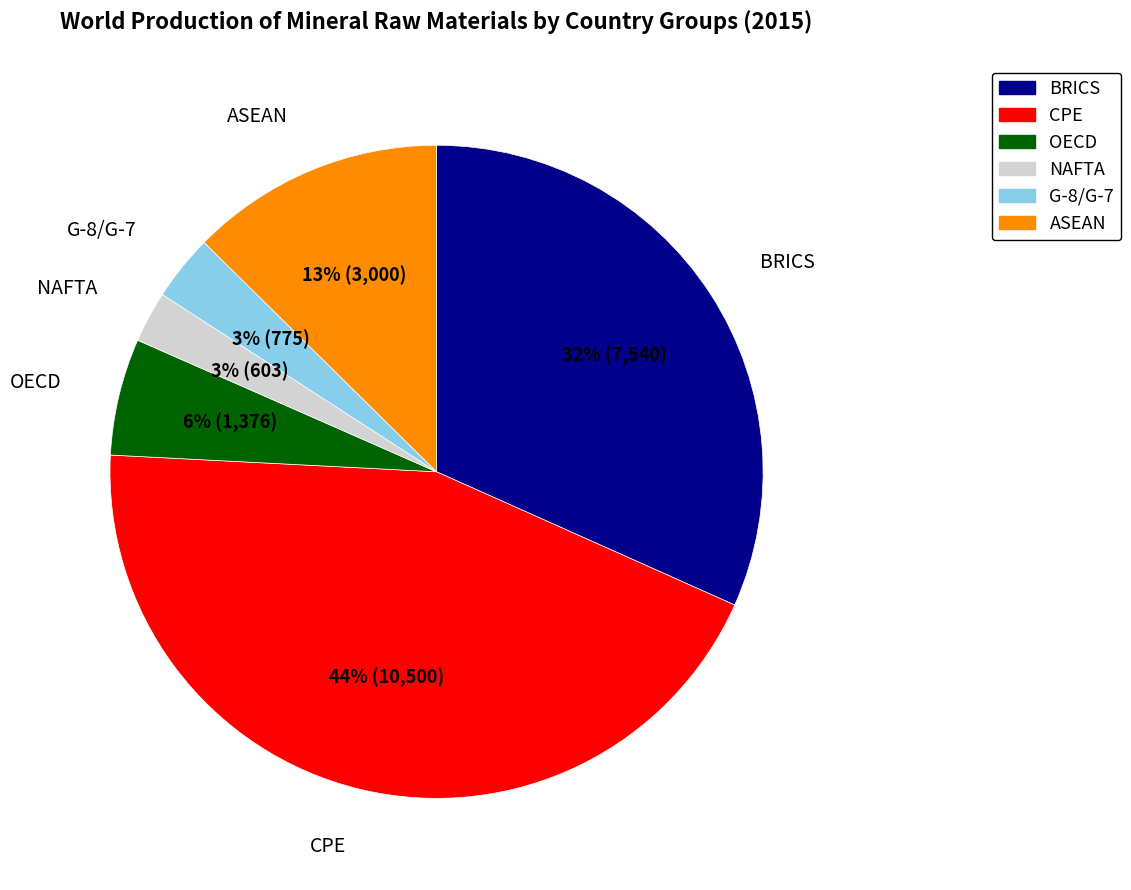

Is there a majority slice in this chart?

No